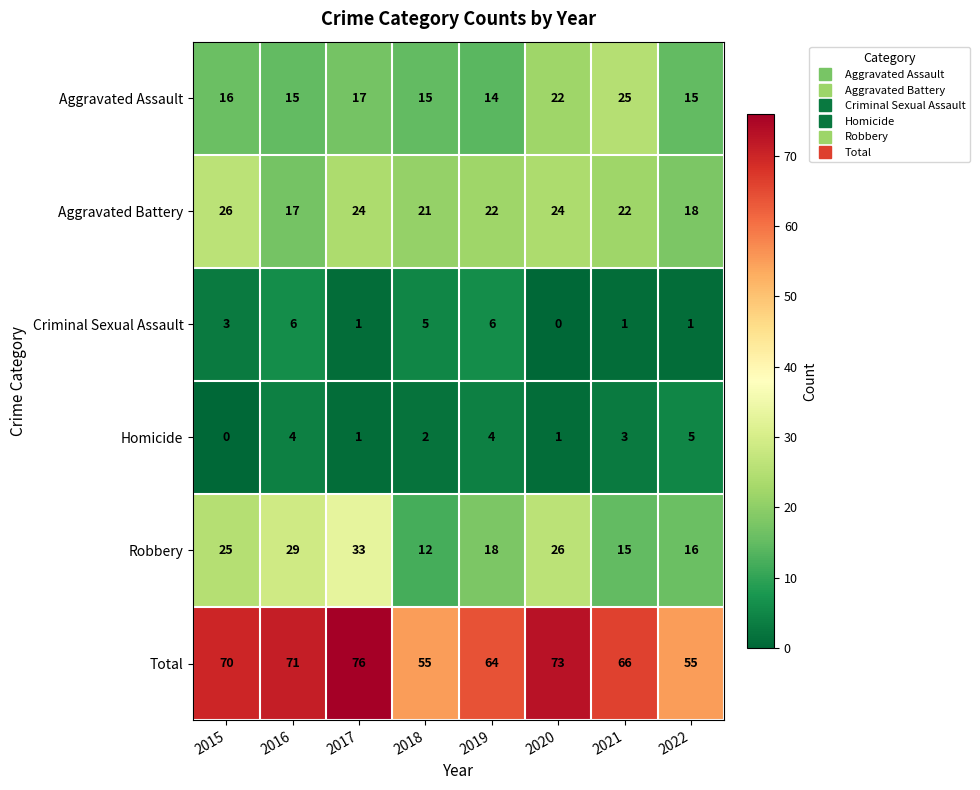

What is the maximum value for Homicide?

5